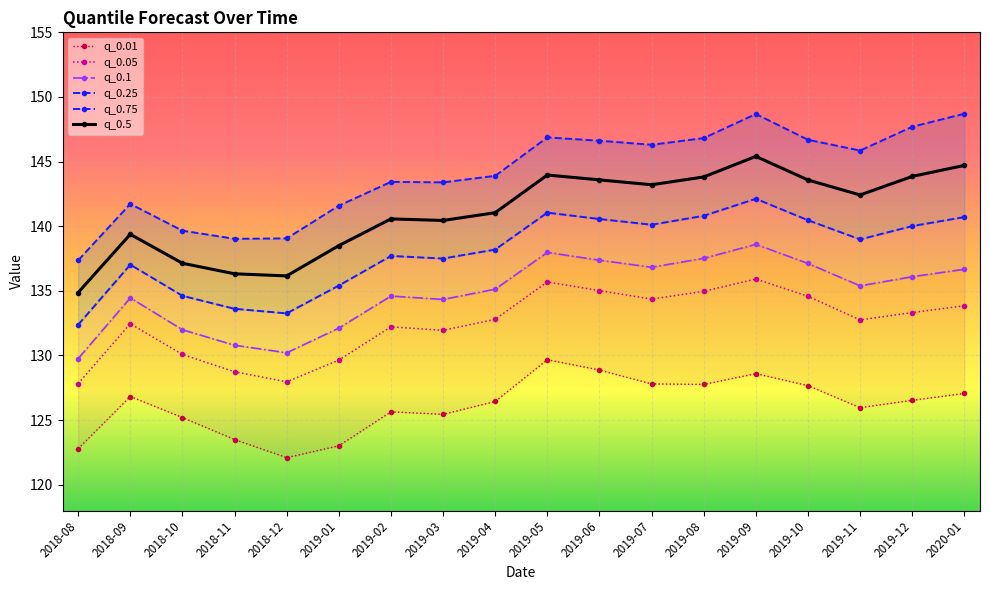

How many data points in q_0.75 are less than 145?

9